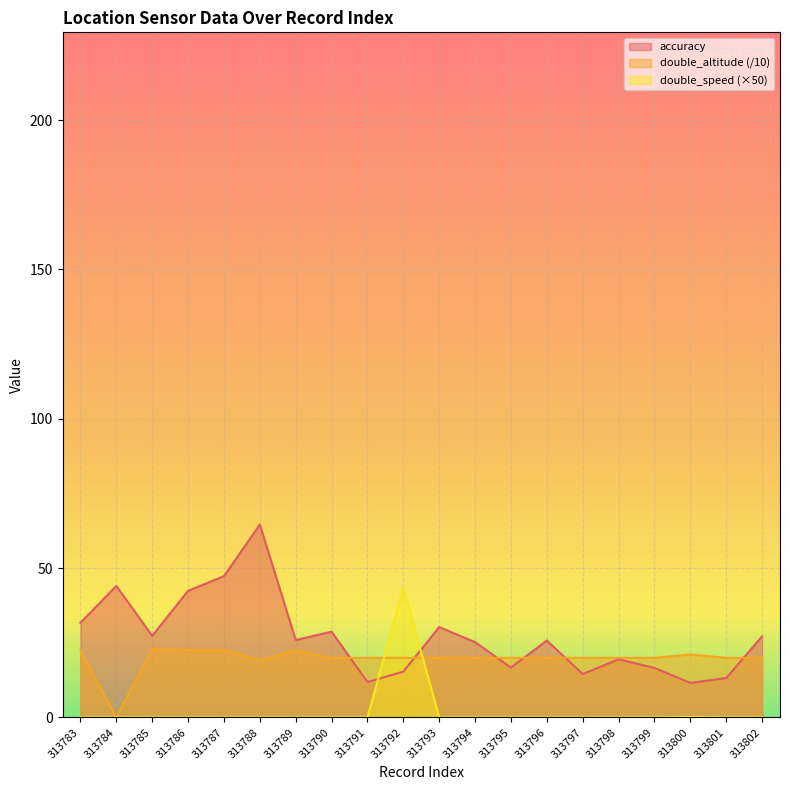

The double_altitude series shows 20.0 at 313791. True or false?

True